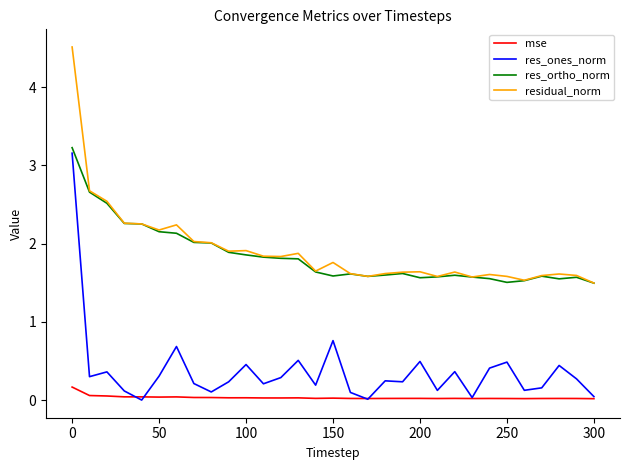

Is this an area chart (filled region under the line)?

No